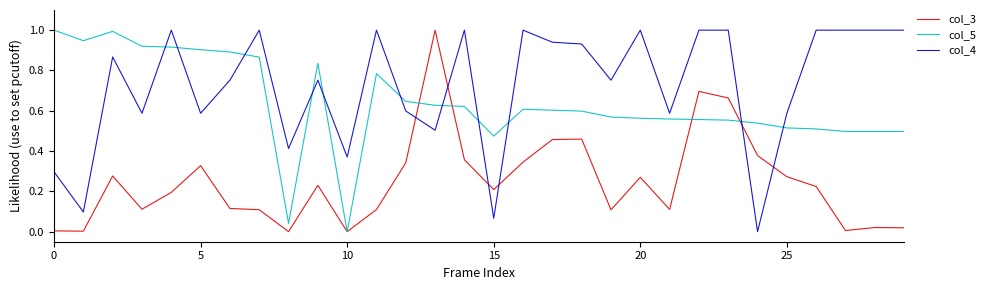

How many intersections are there between col_3 and col_4?

6